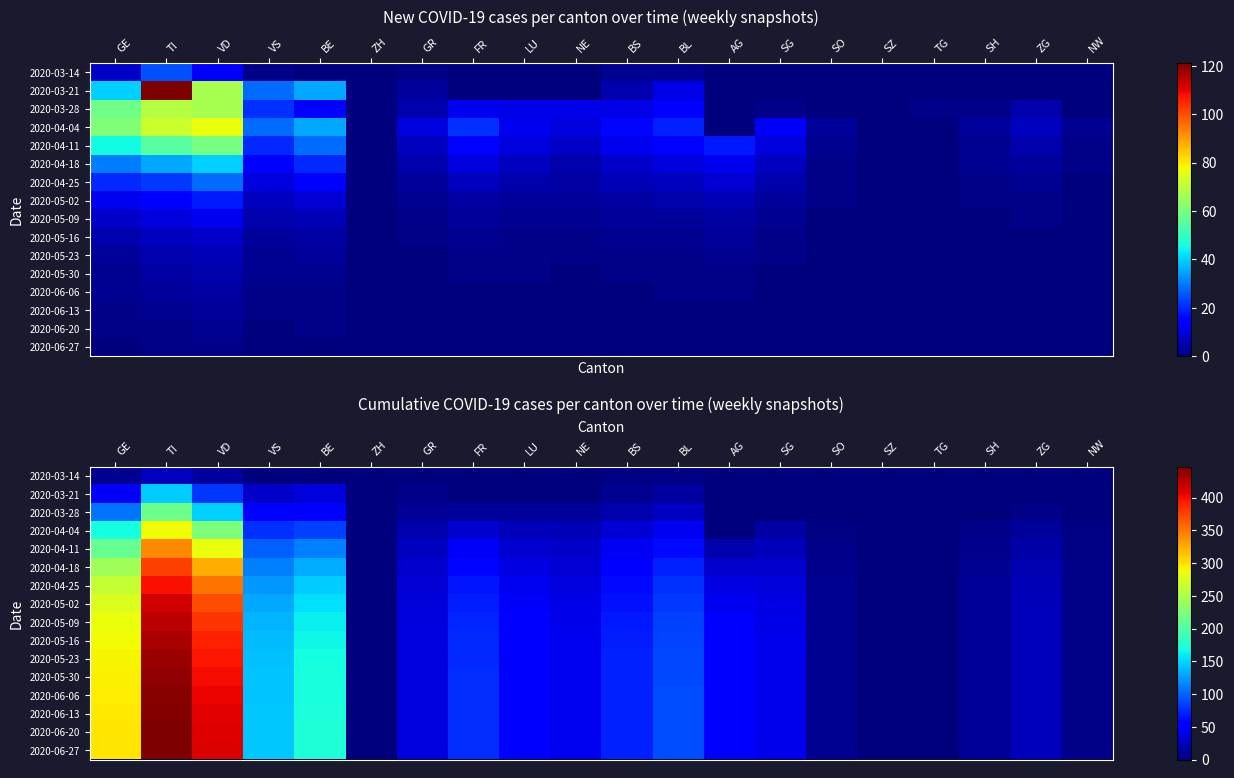

Which series has the widest spread of values?

2020-06-27